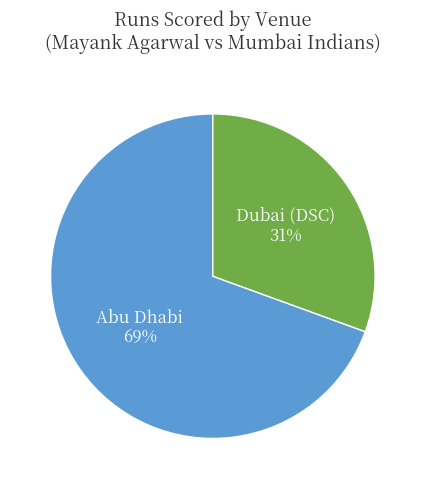

Is there any slice that represents more than half of the pie?

Yes